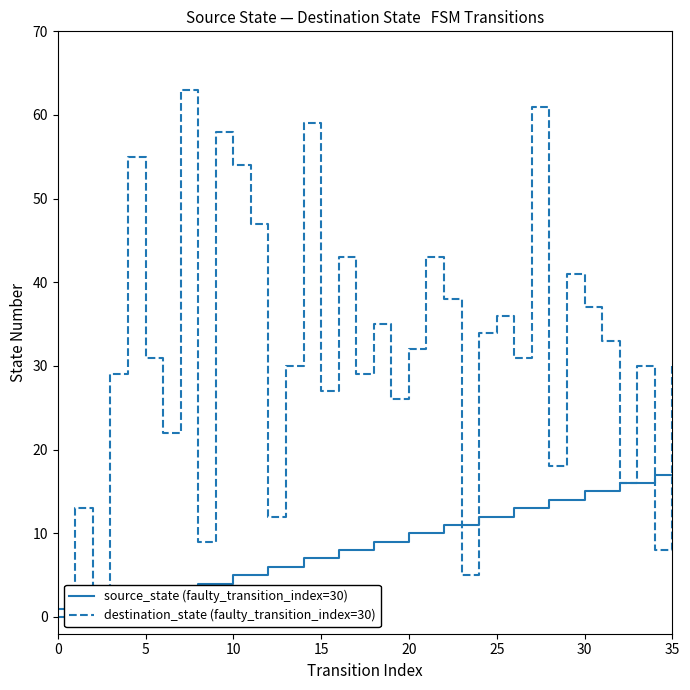

How many values in destination_state (faulty_transition_index=30) are above zero?

35